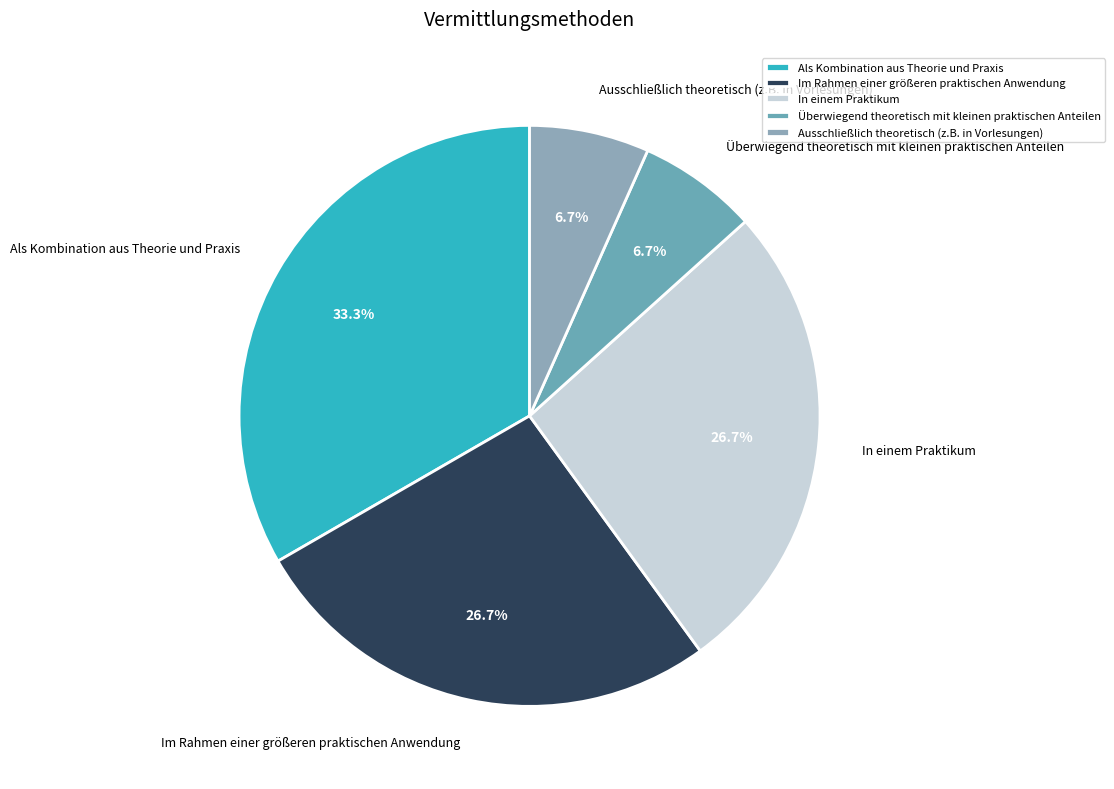

True or false: In einem Praktikum accounts for 34% of the total.

False